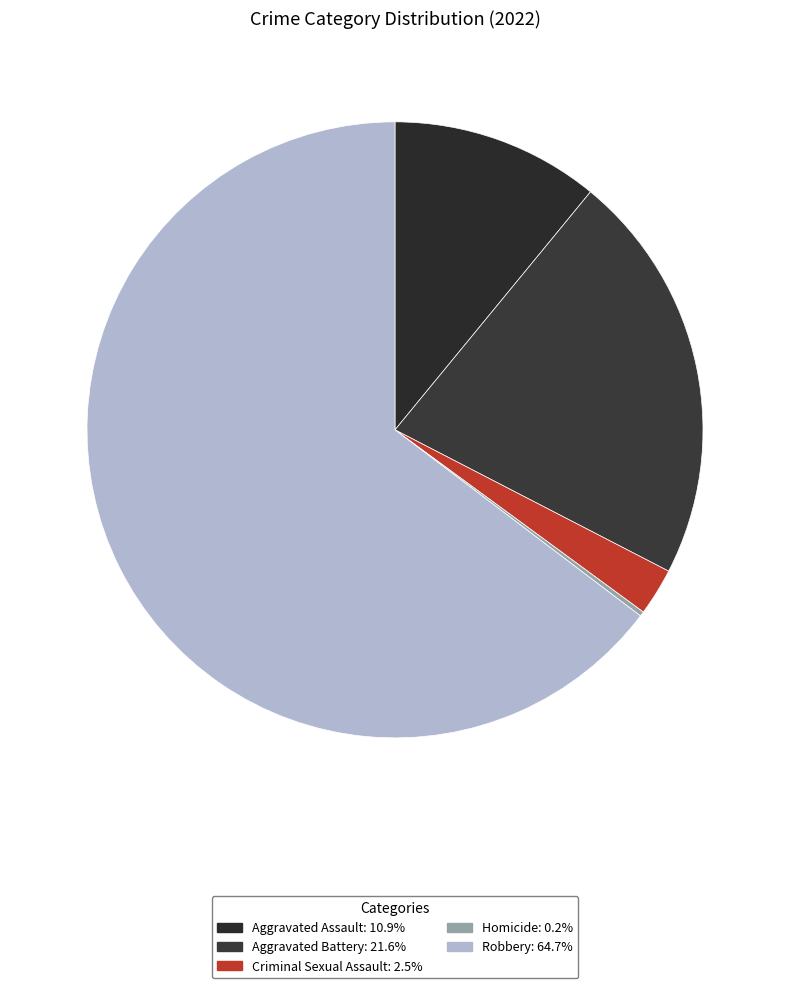

How many segments does this pie chart have?

5